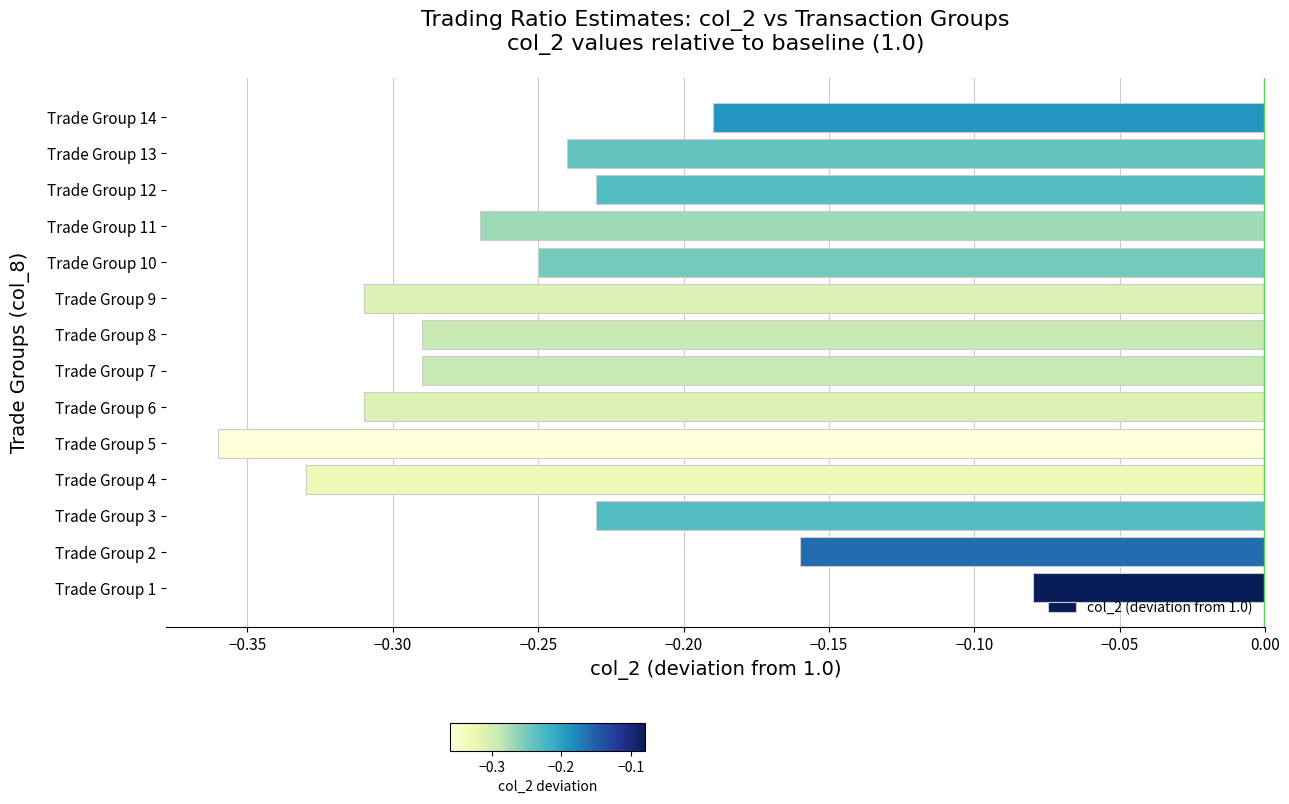

Is it true that the value at Trade Group 2 is -0.1?

False